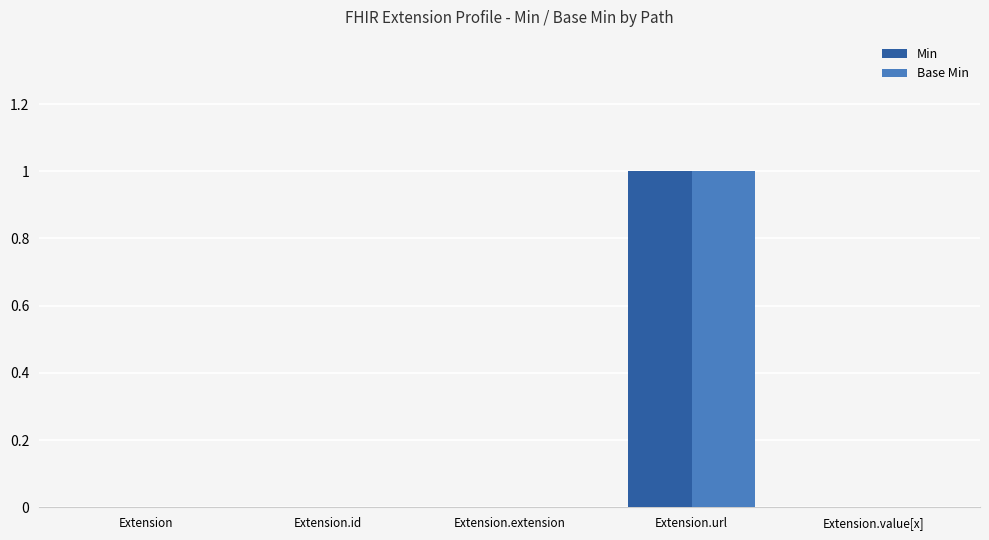

At which category is the sum across all series the highest?

Extension.url